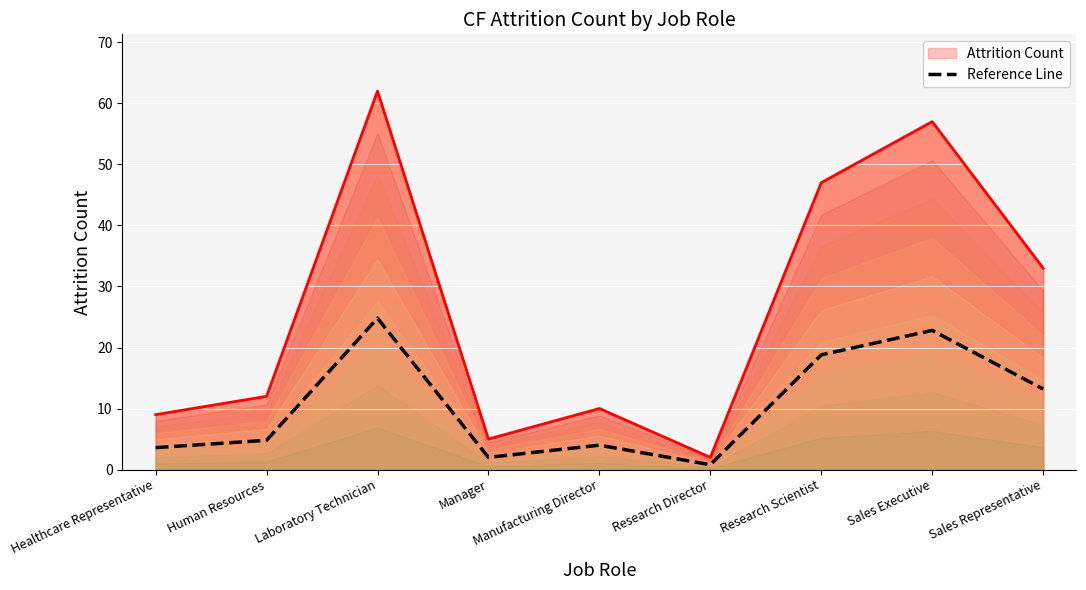

True or false: Reference Line has a value of 4.8 at Human Resources.

True